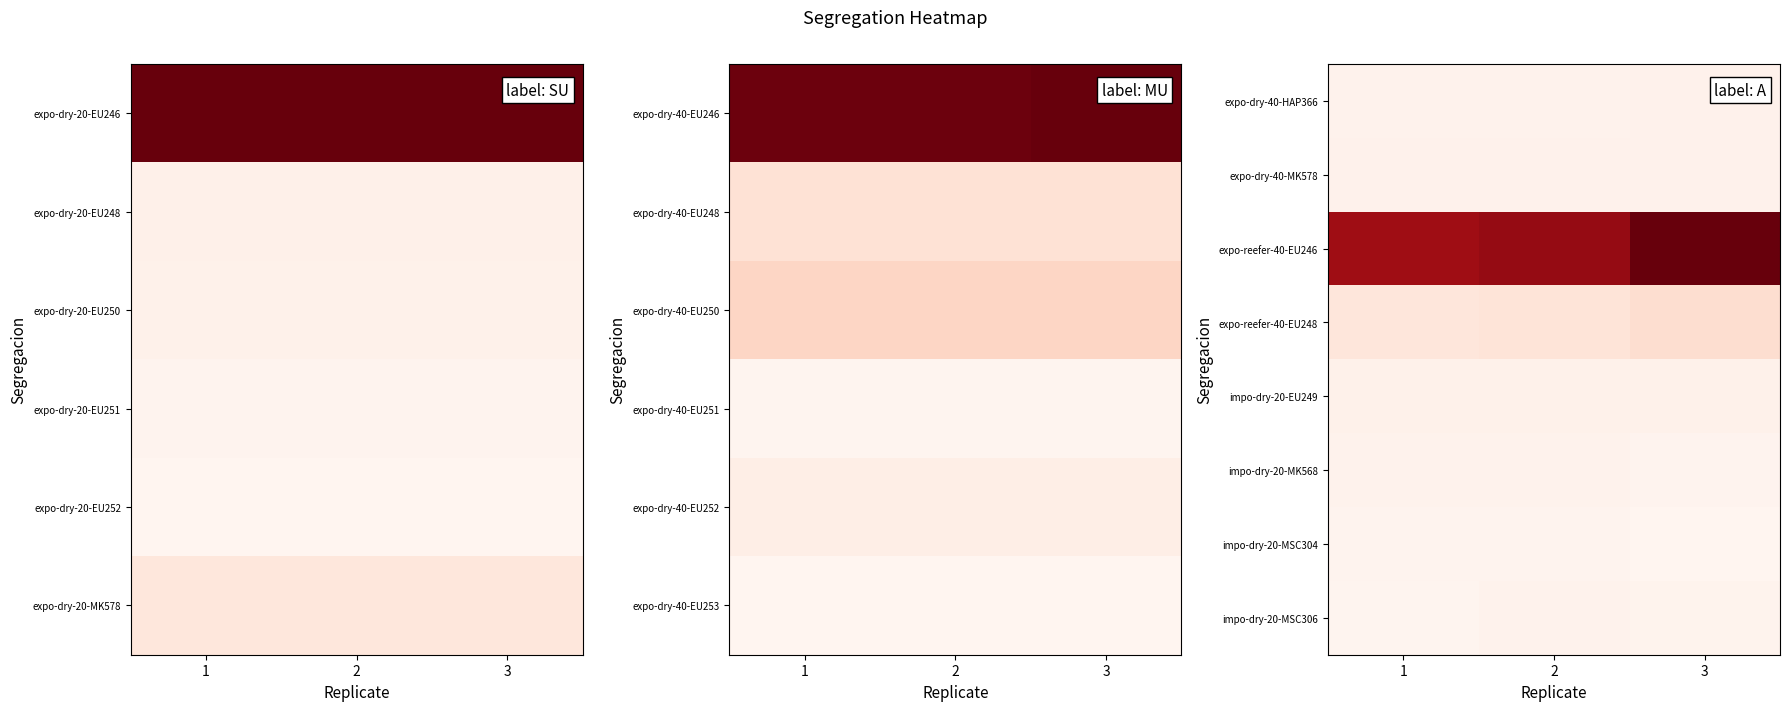

Rank the series at 2 from highest to lowest value.

expo-reefer-40-EU246, expo-reefer-40-EU248, impo-dry-20-EU249, expo-dry-40-MK578, expo-dry-40-HAP366, impo-dry-20-MK568, impo-dry-20-MSC306, impo-dry-20-MSC304